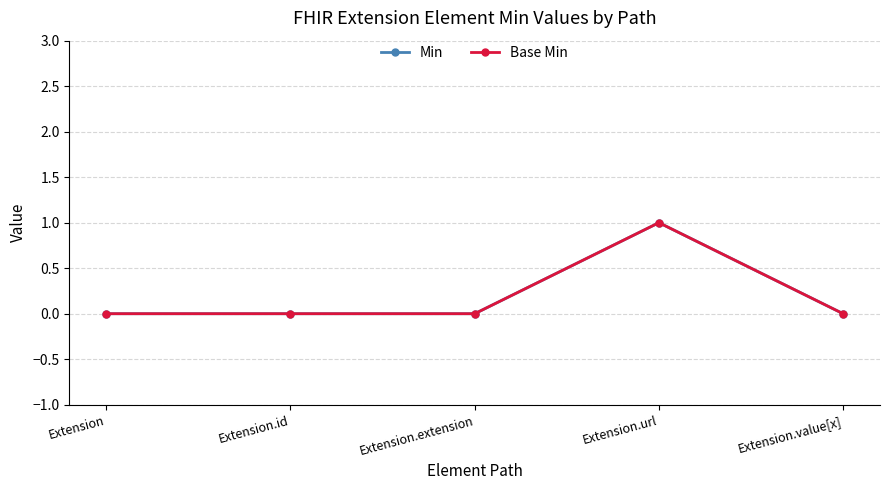

The value of Base Min at Extension.extension is 0. True or false?

True